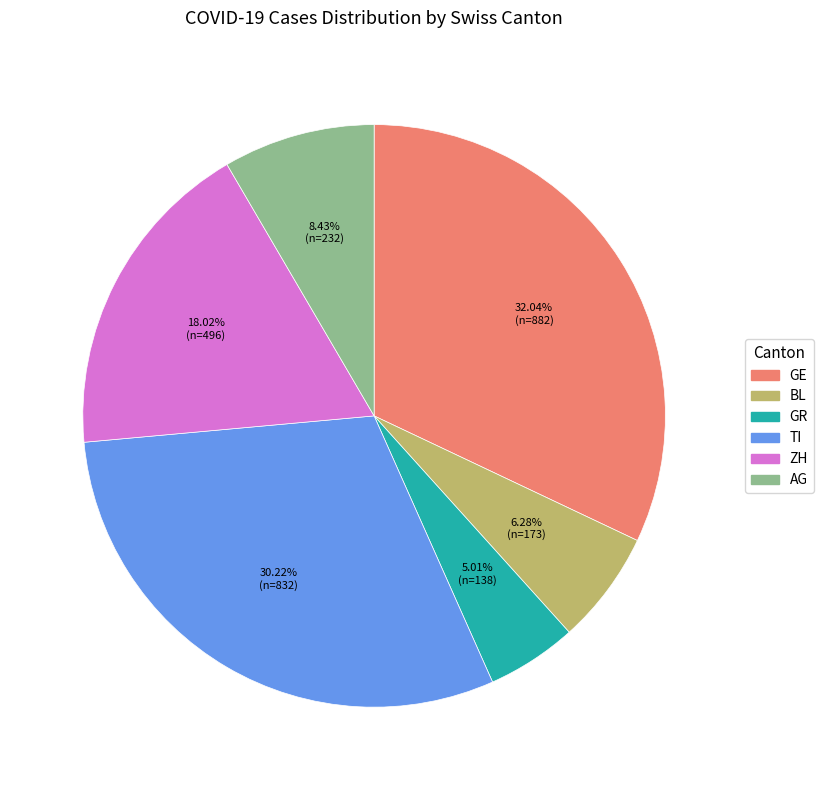

Is there any slice that represents more than half of the pie?

No